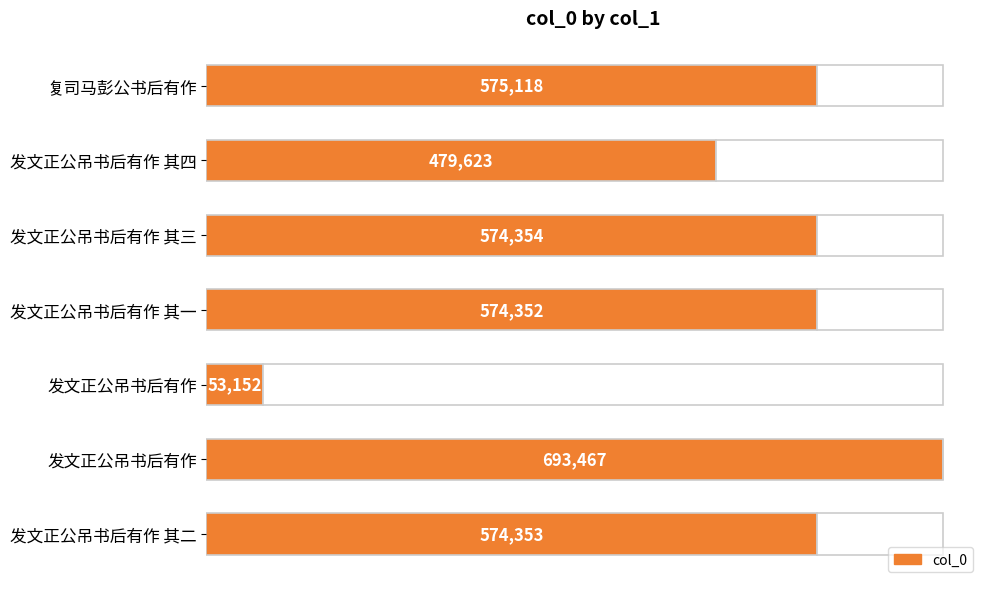

Reading left to right, extract all data points from this chart.

575118	479623	574354	574352	53152	693467	574353